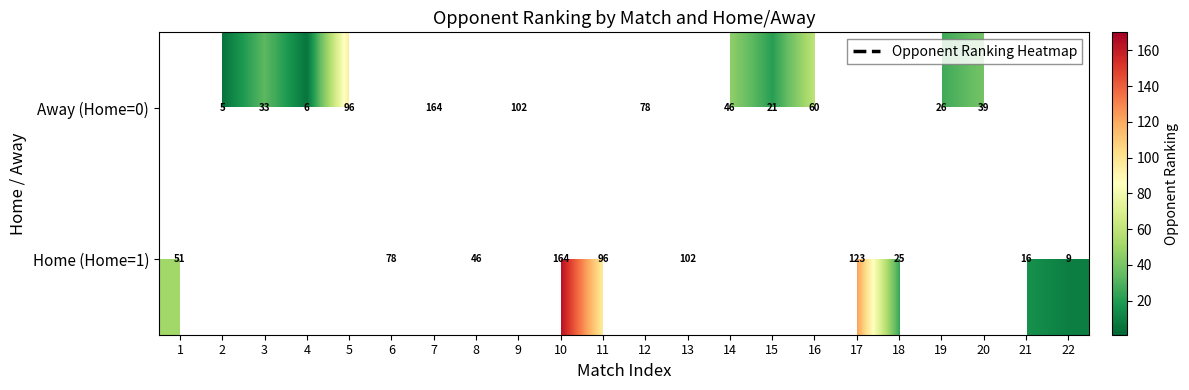

What is the minimum value shown in the chart?

5.0